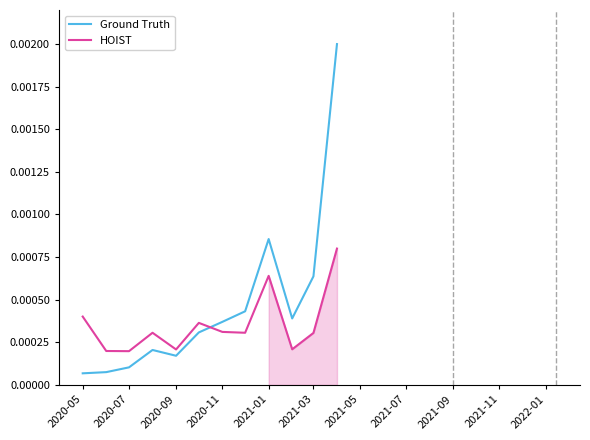

How many categories are shown in the chart?

12